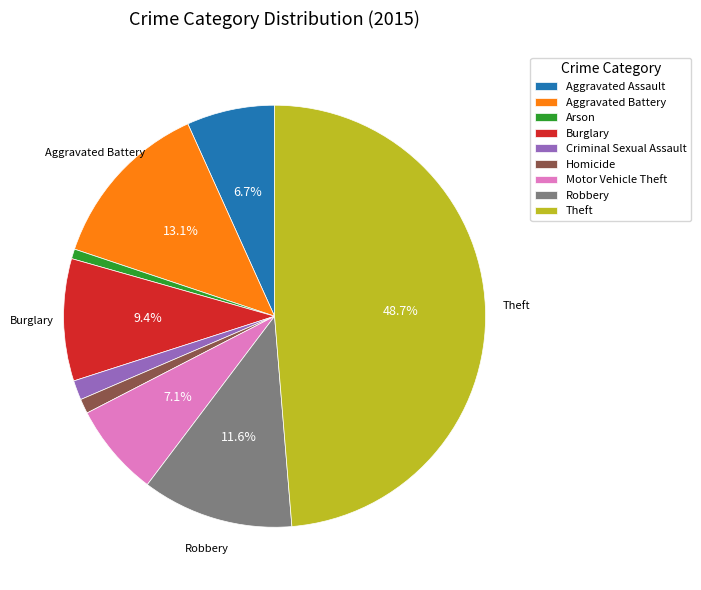

To the nearest percent, what is the average slice percentage?

11%